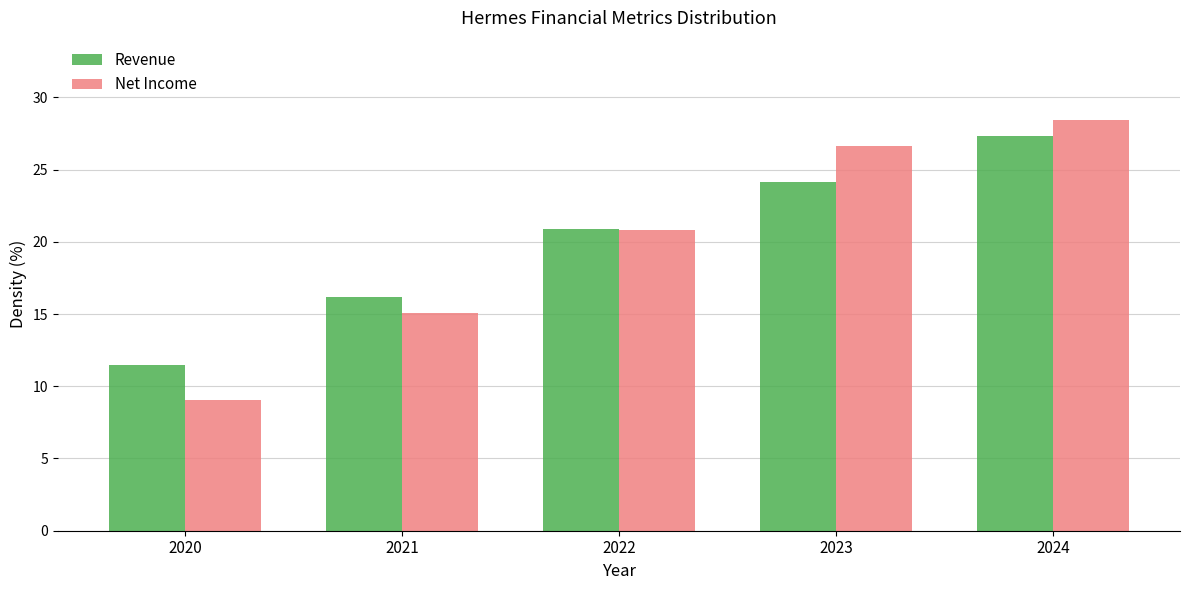

Reading right to left, extract all data points from this chart.

Revenue: 2024=27.3	2023=24.2	2022=20.9	2021=16.2	2020=11.5
Net Income: 2024=28.4	2023=26.6	2022=20.8	2021=15.1	2020=9.1